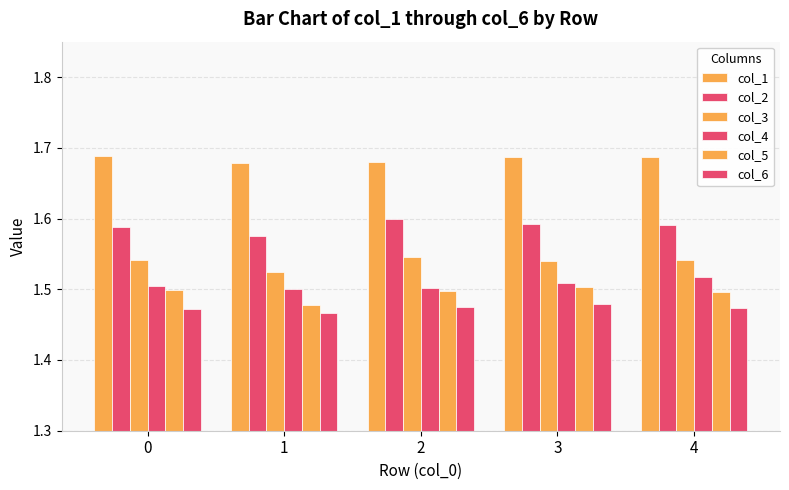

At how many categories does at least one series exceed 1?

5